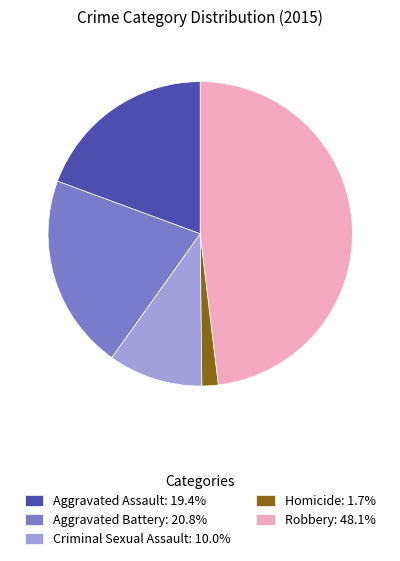

Which category has the biggest portion of the pie?

Robbery